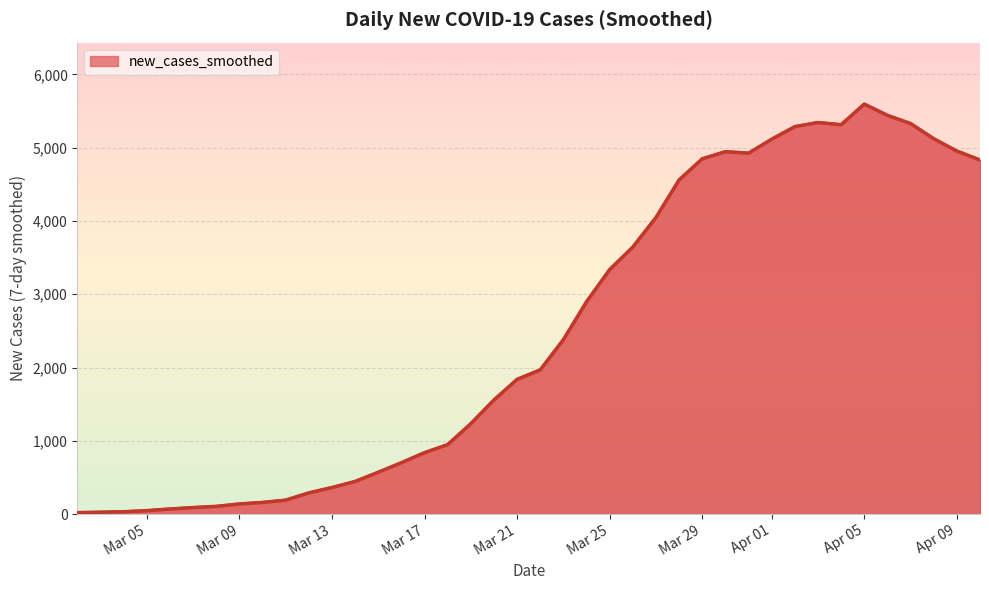

What is the maximum value shown in the chart?

5595.3